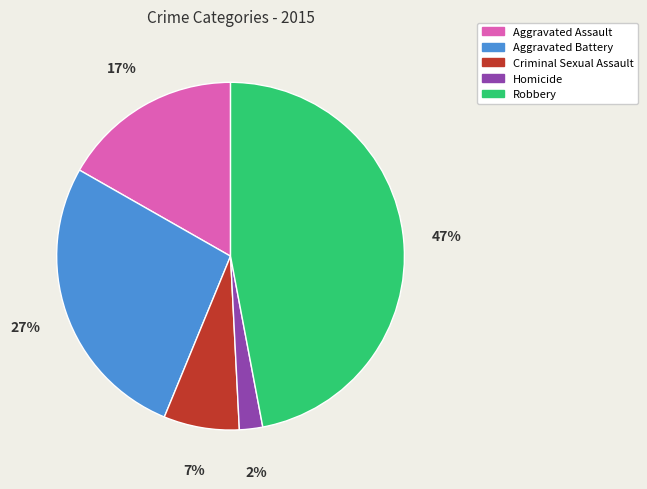

Is the sum of Criminal Sexual Assault and Homicide greater than half?

No